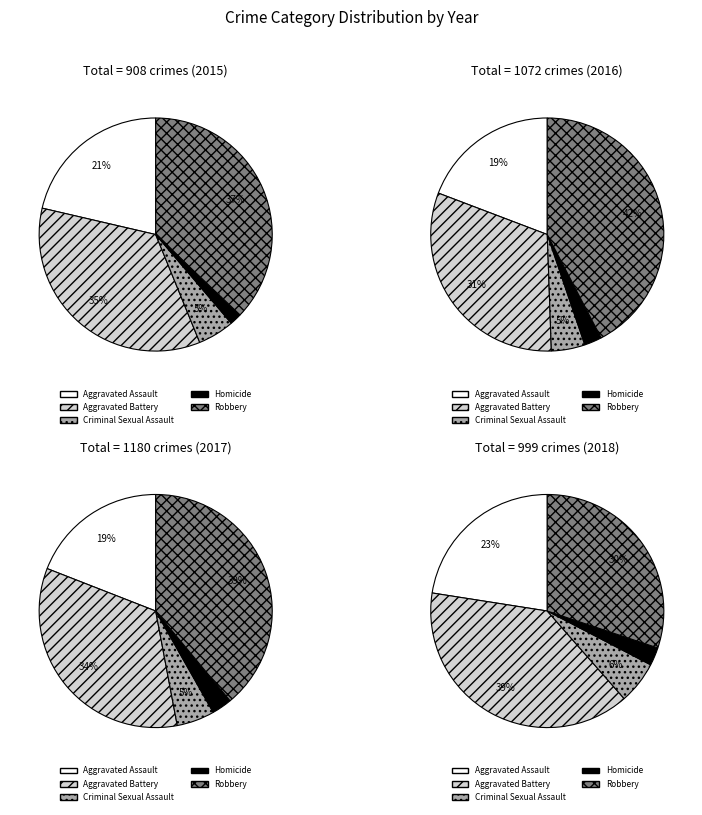

Do Criminal Sexual Assault and Homicide together represent more than half of the pie?

No